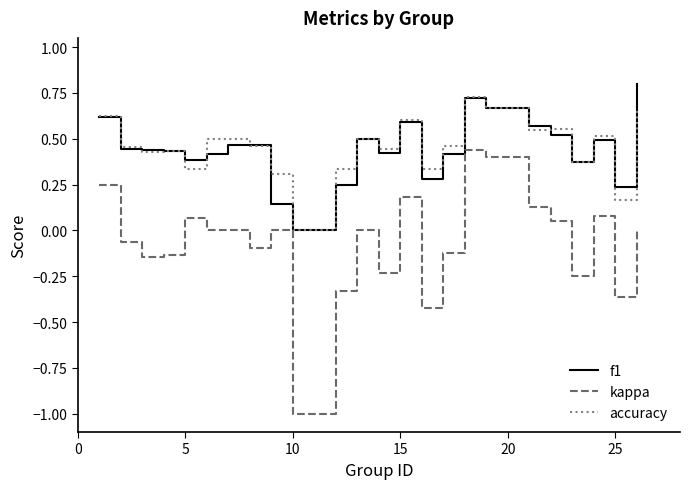

What is the minimum value for kappa?

-1.0